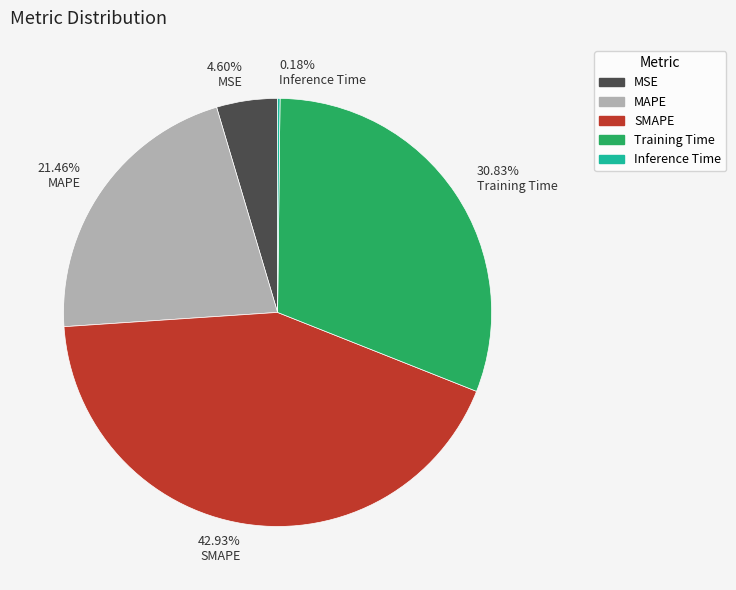

Approximately how many times larger is the value at 21.46% MAPE compared to 30.83% Training Time?

0.7